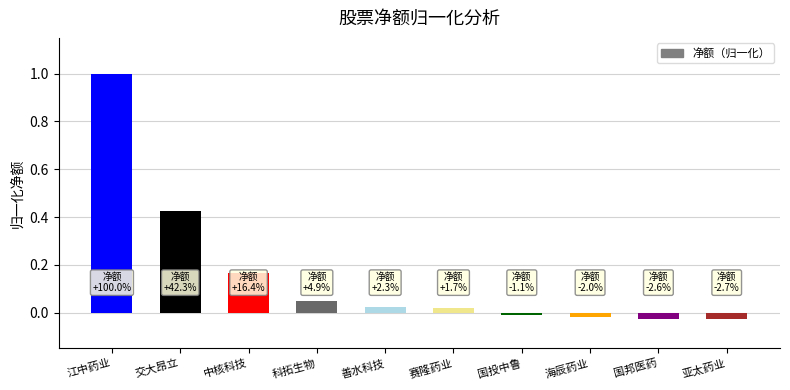

The chart shows a value of 0.2 at 交大昂立. True or false?

False